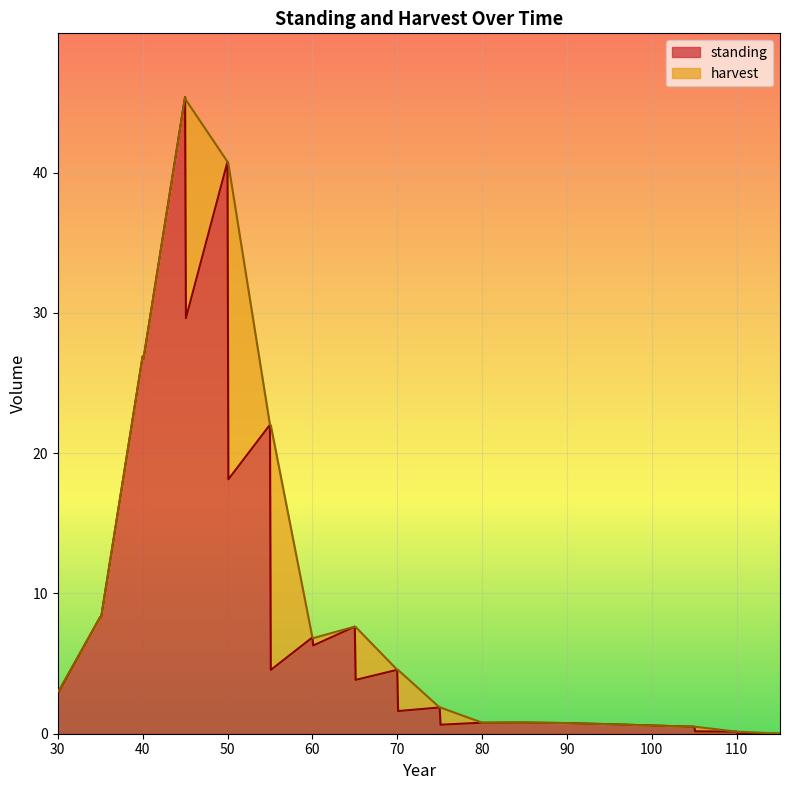

What position from the right is 55.1?

25